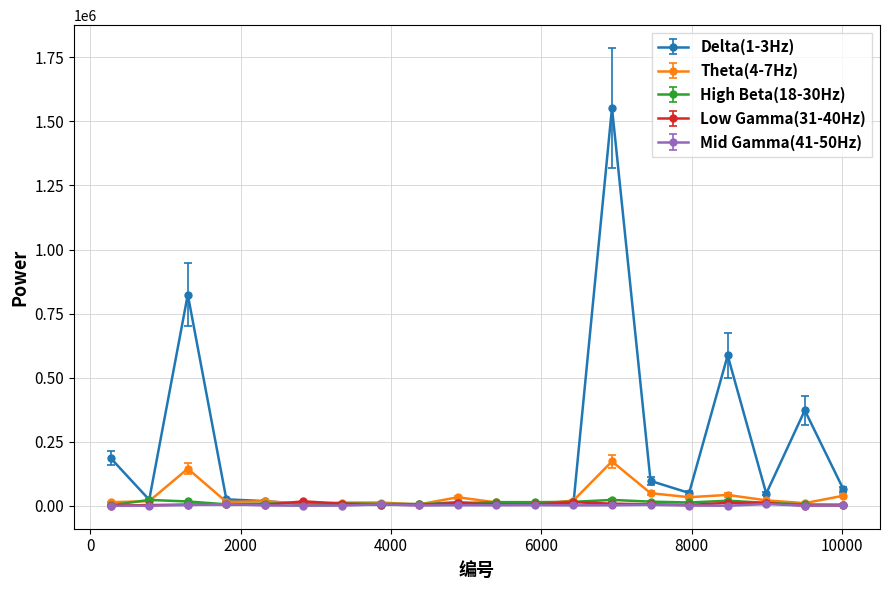

Which series has the largest total across all categories?

Delta(1-3Hz)